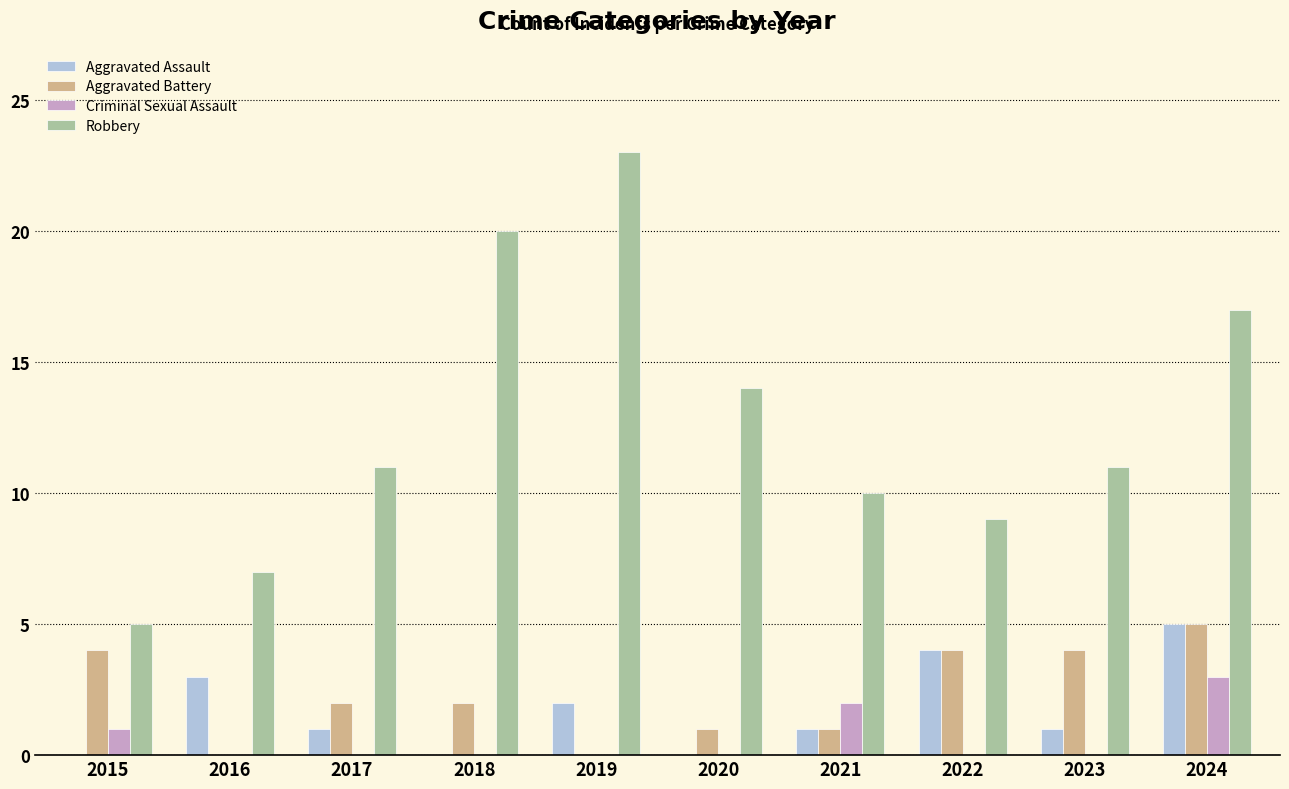

Which label corresponds to the largest value in the chart?

2019